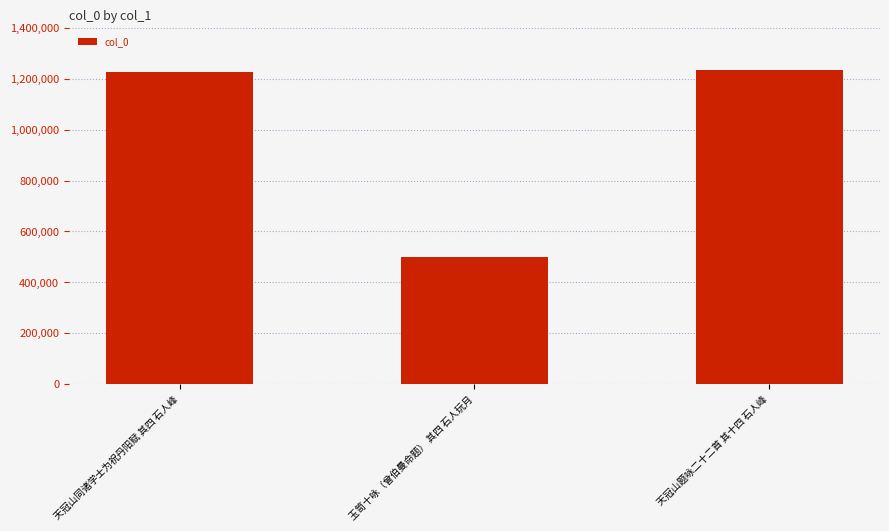

Does the chart contain any negative values?

No